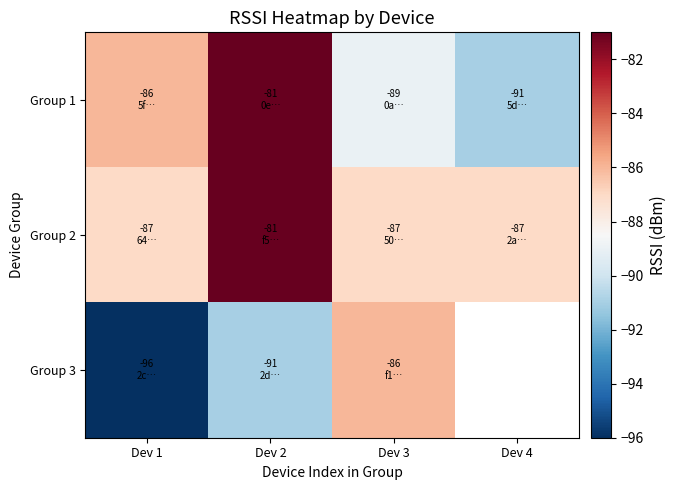

What value does the Group 3 series have at Dev 3?

-86.0